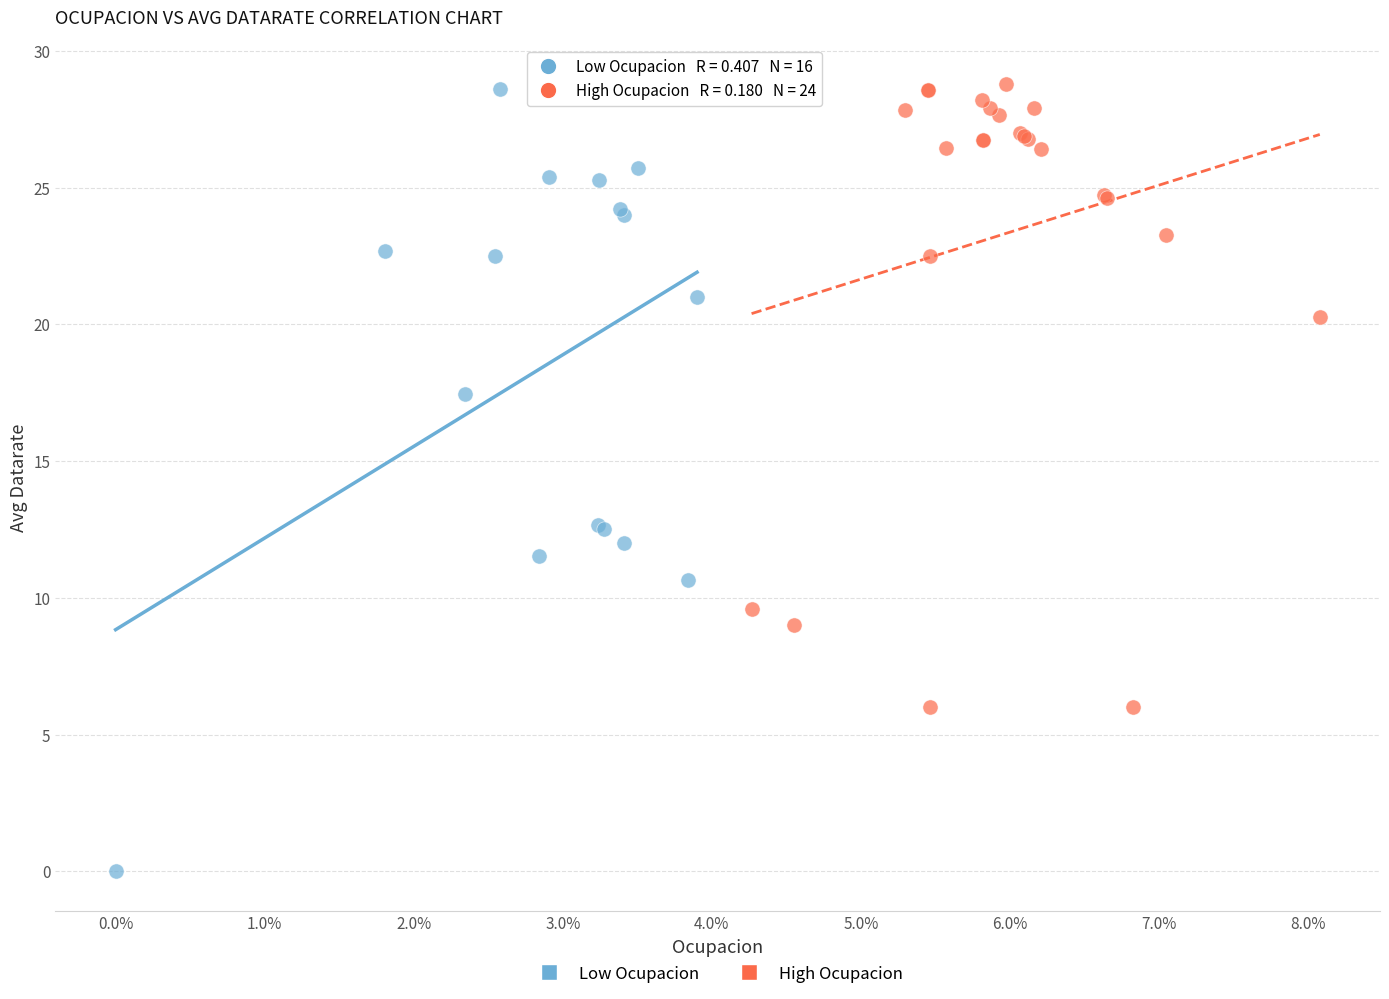

Which series reaches the minimum Y coordinate?

Low Ocupacion